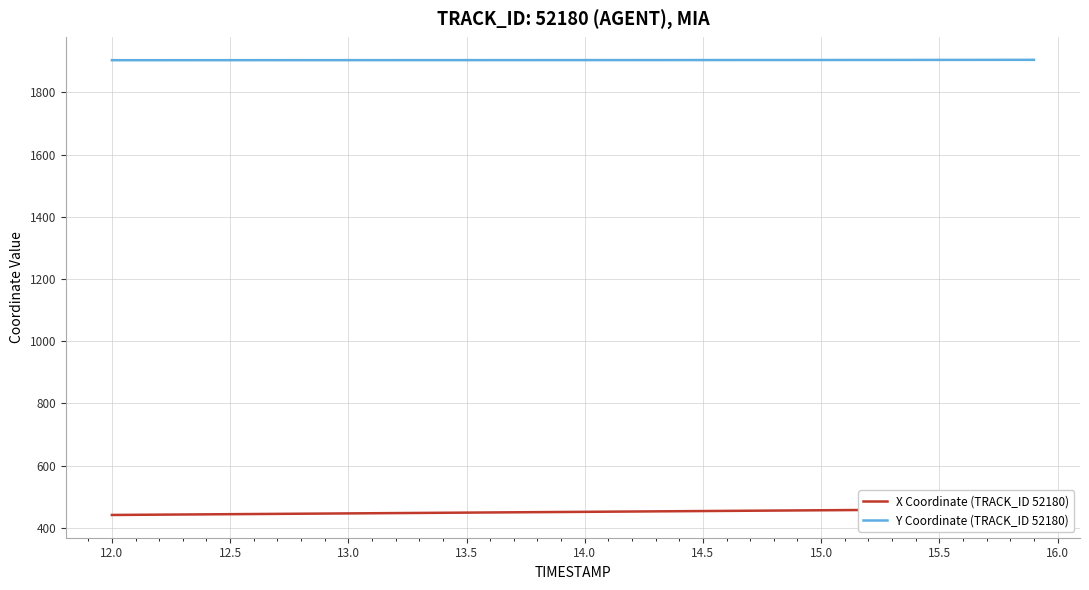

Which series has the largest range (max minus min)?

X Coordinate (TRACK_ID 52180)